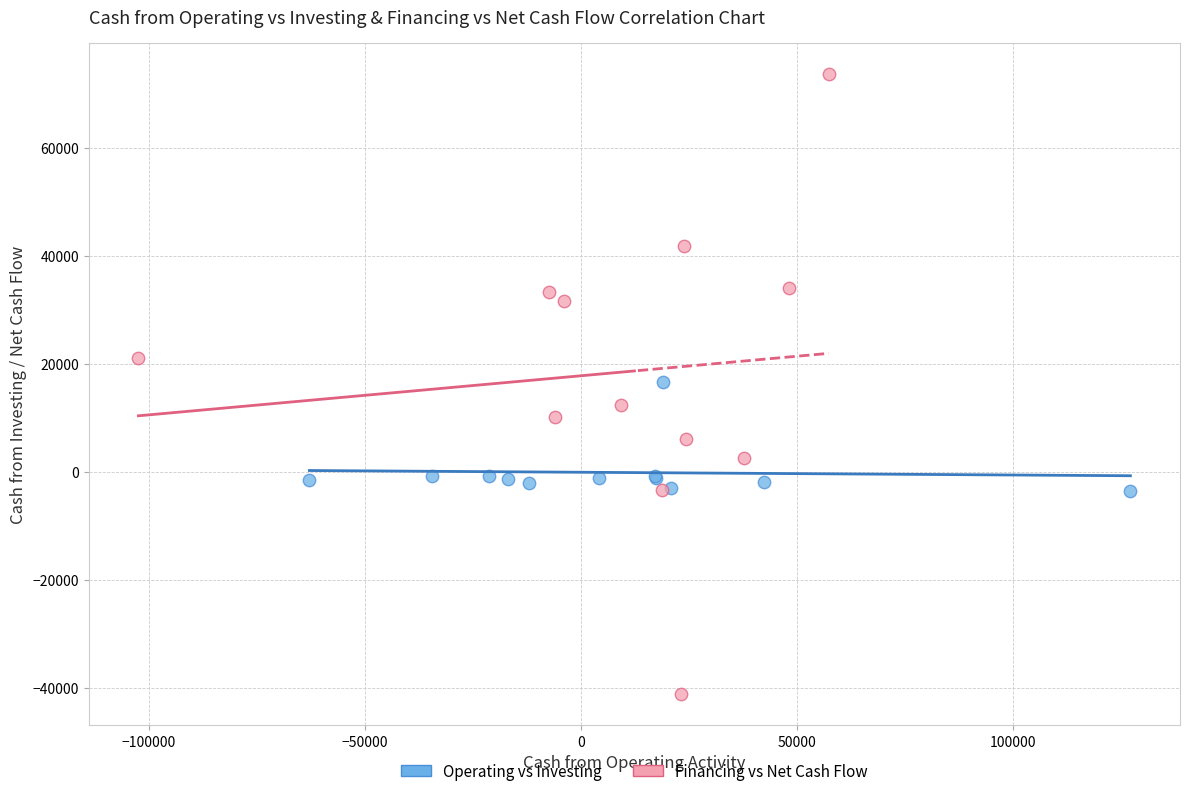

Which series has the largest Y range (max minus min)?

Financing vs Net Cash Flow